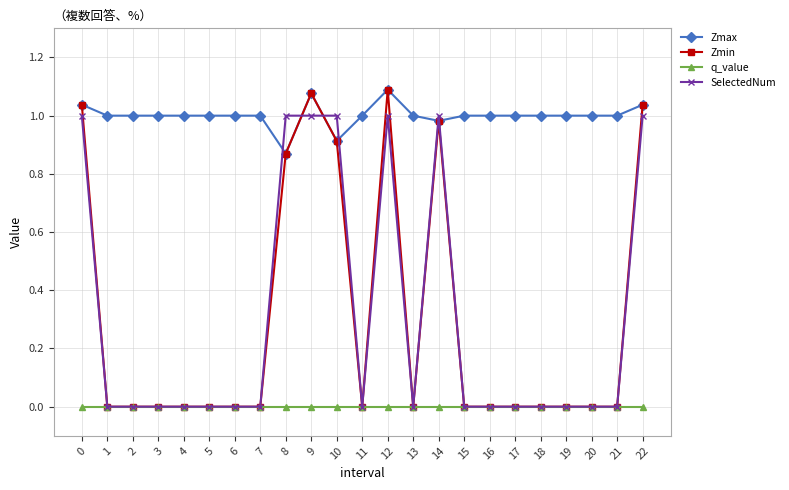

What are all the series names shown in the legend?

Zmax, Zmin, q_value, SelectedNum